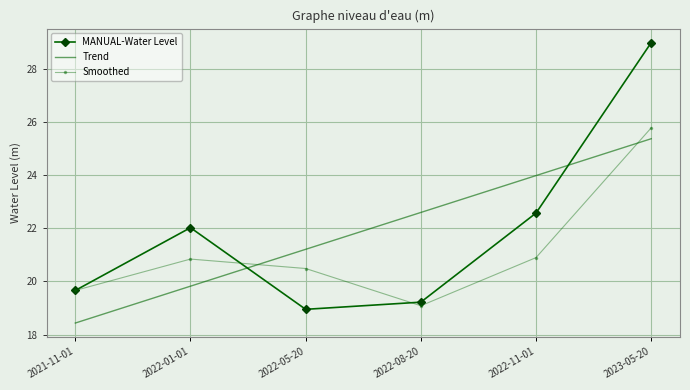

What is the sum of all MANUAL-Water Level values?

131.4